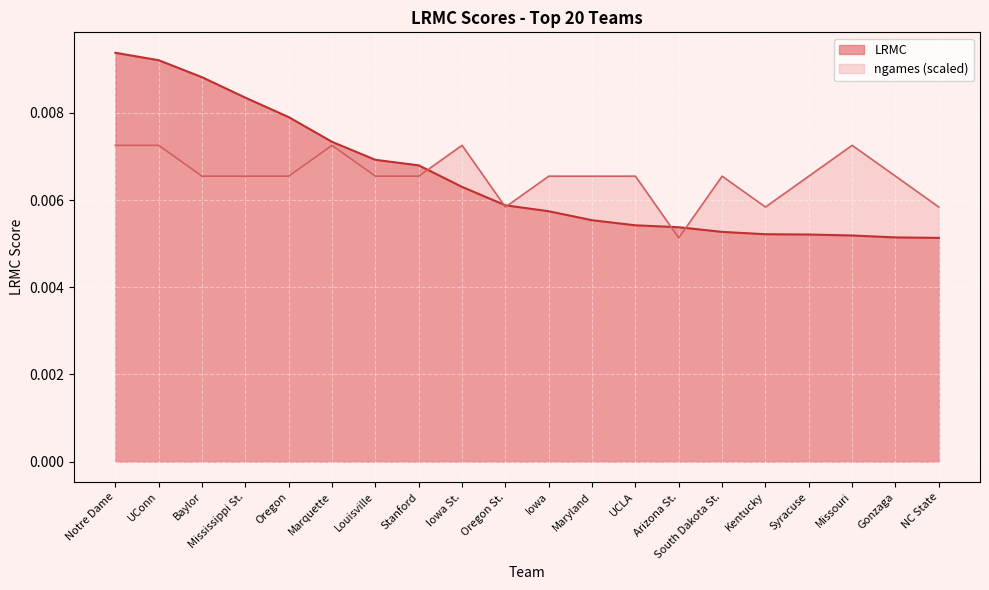

The LRMC series shows 0.0 at Oregon St.. True or false?

False